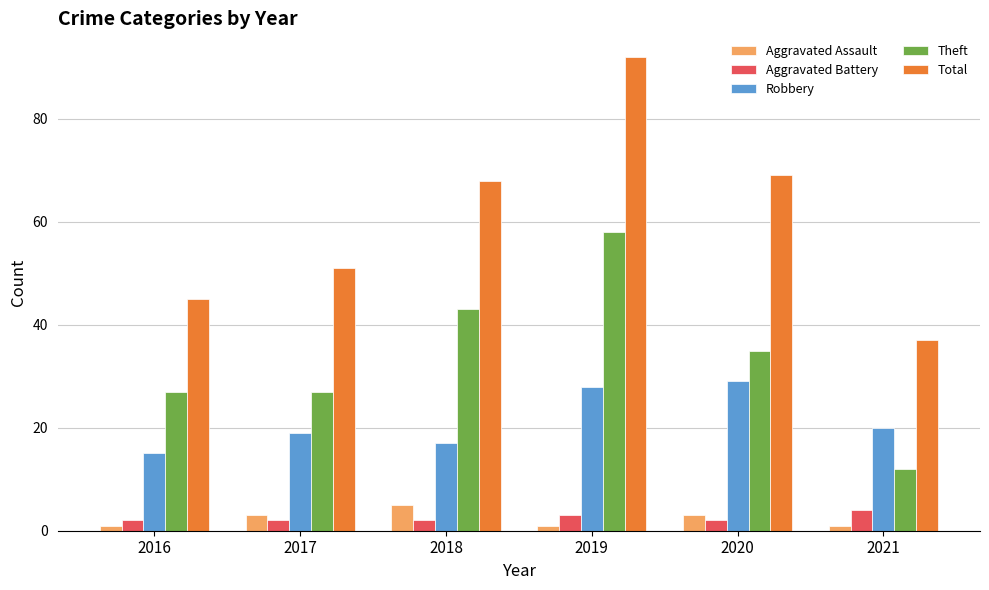

Reading left to right, list all the values displayed in this chart.

Aggravated Assault: 1	3	5	1	3	1
Aggravated Battery: 2	2	2	3	2	4
Robbery: 15	19	17	28	29	20
Theft: 27	27	43	58	35	12
Total: 45	51	68	92	69	37